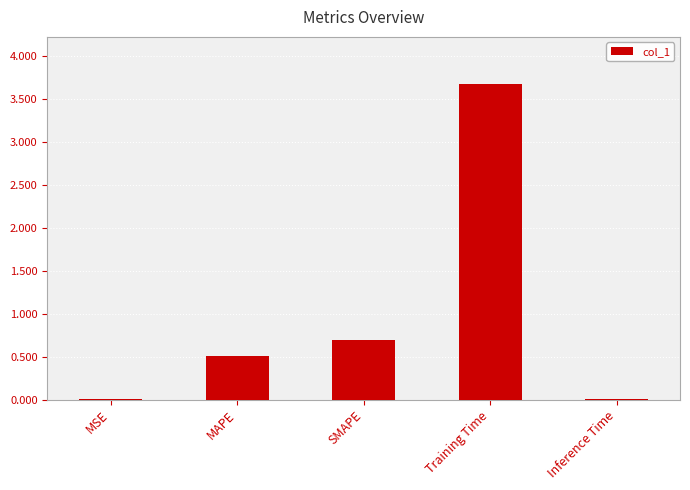

What is the greatest value displayed?

3.7